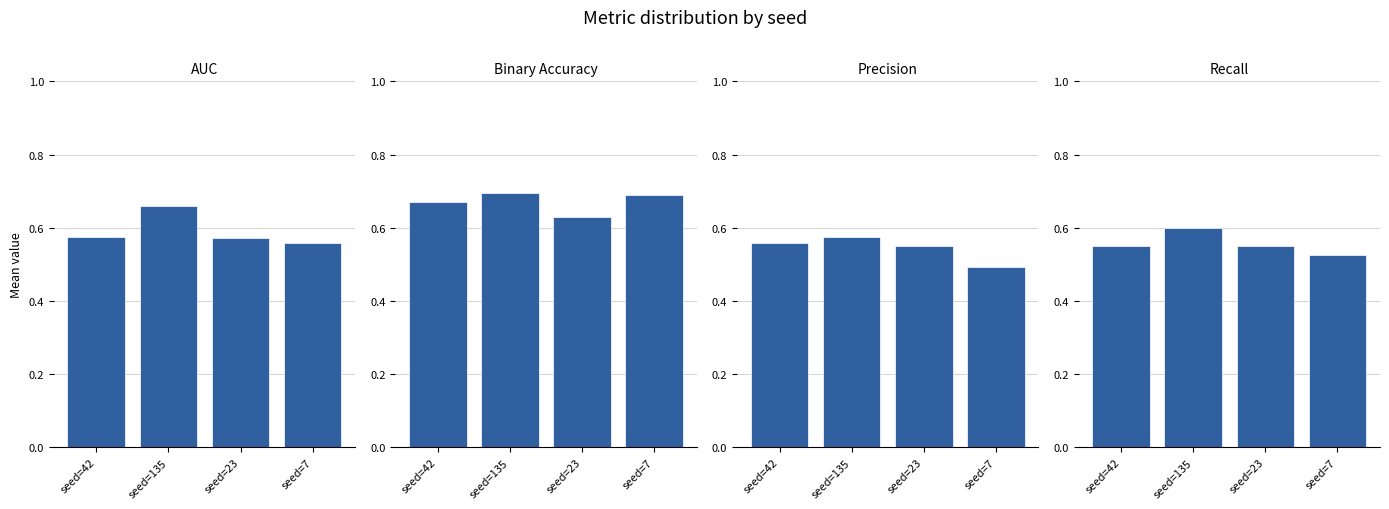

At how many categories does at least one series exceed 0?

4